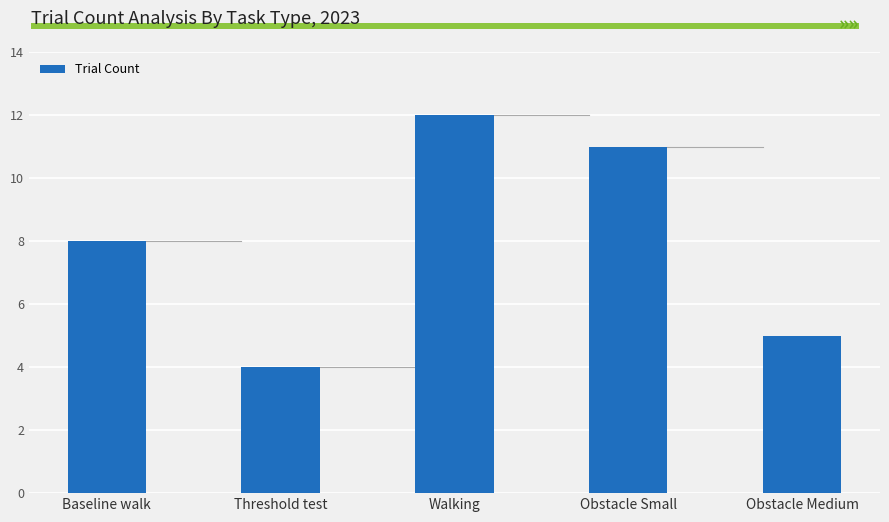

What is the value of the 1st bar from the left?

8